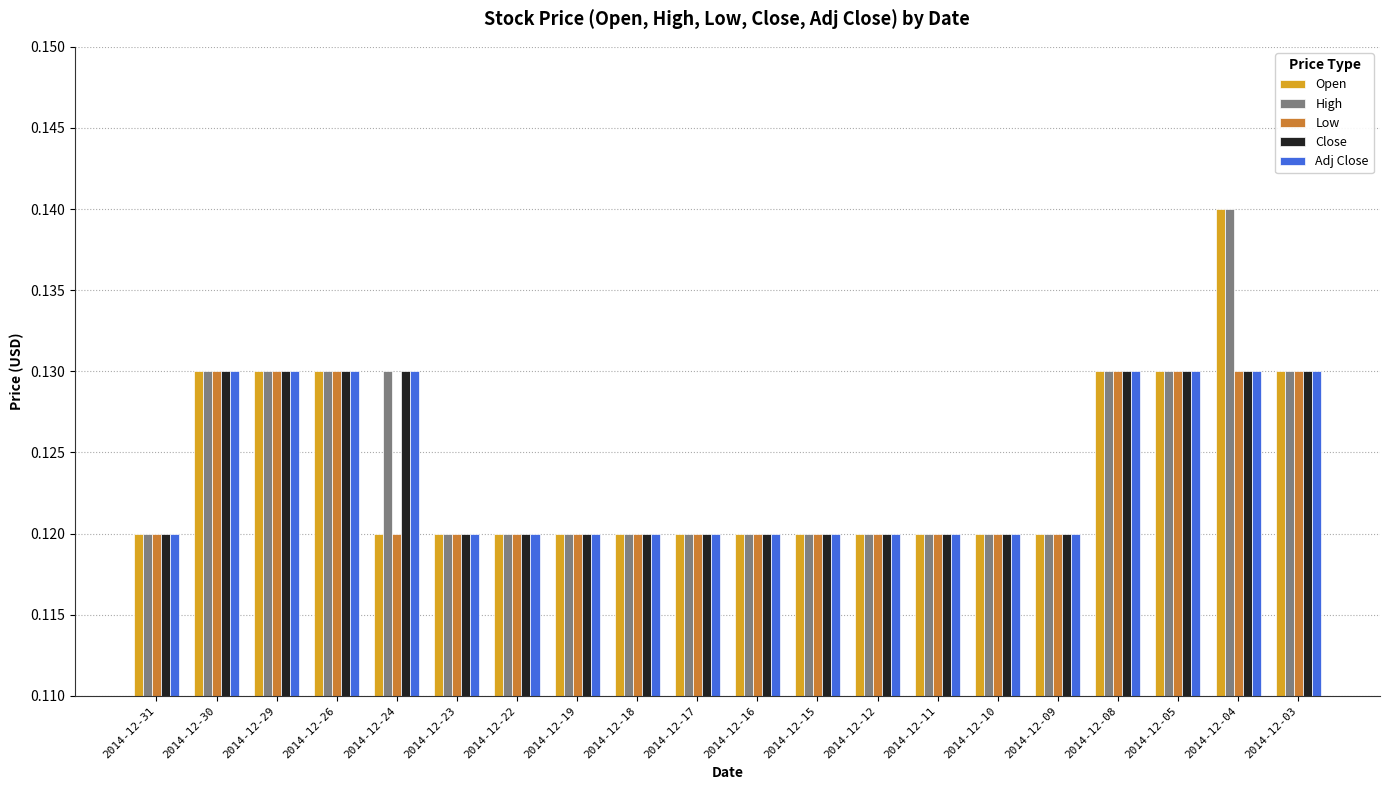

How many Low values are between 0 and 1?

20